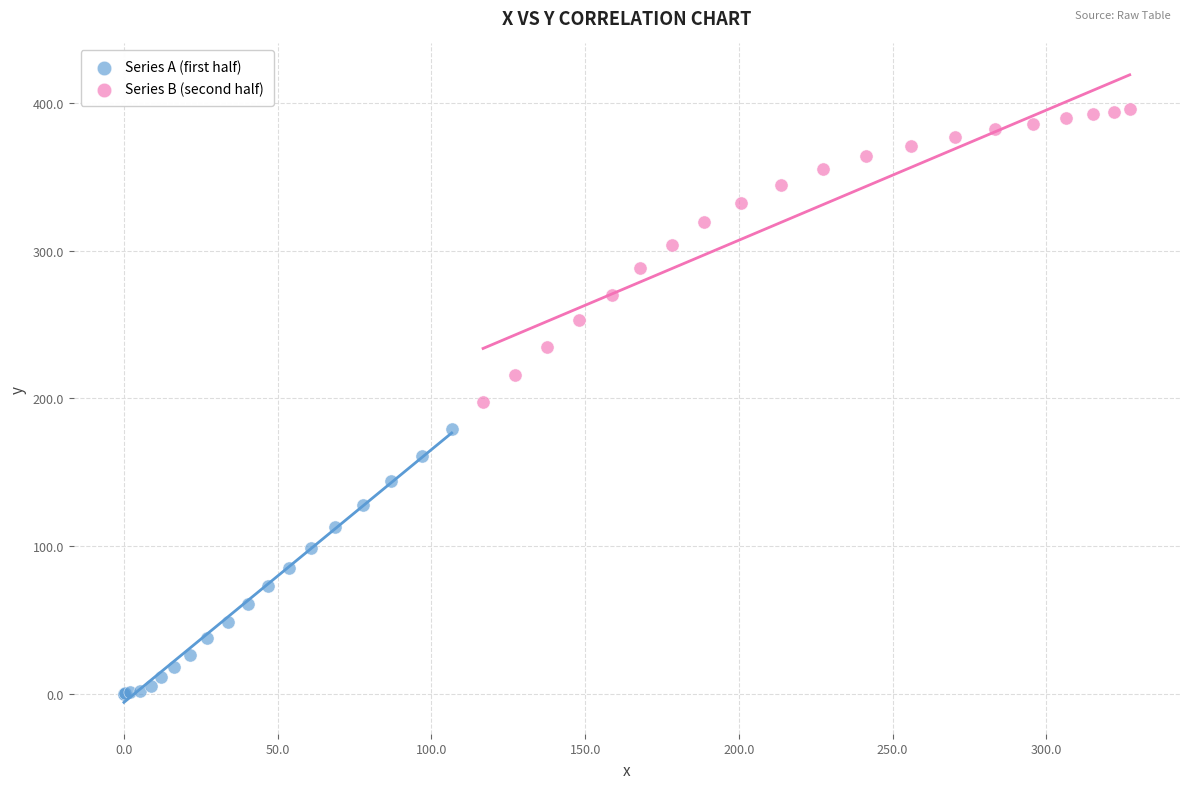

Which series contains the highest Y value?

Series B (second half)